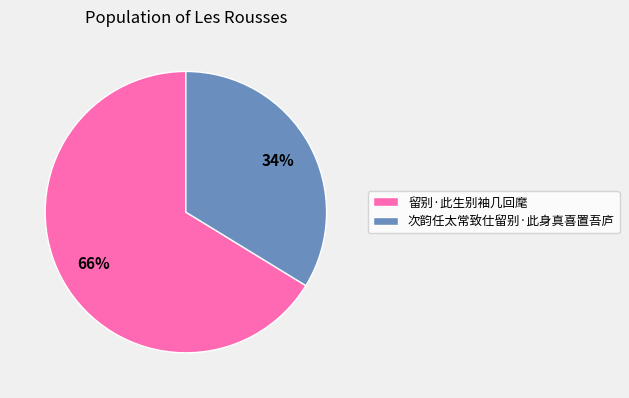

To the nearest percent, what percentage of the pie is 留别·此生别袖几回麾?

66%